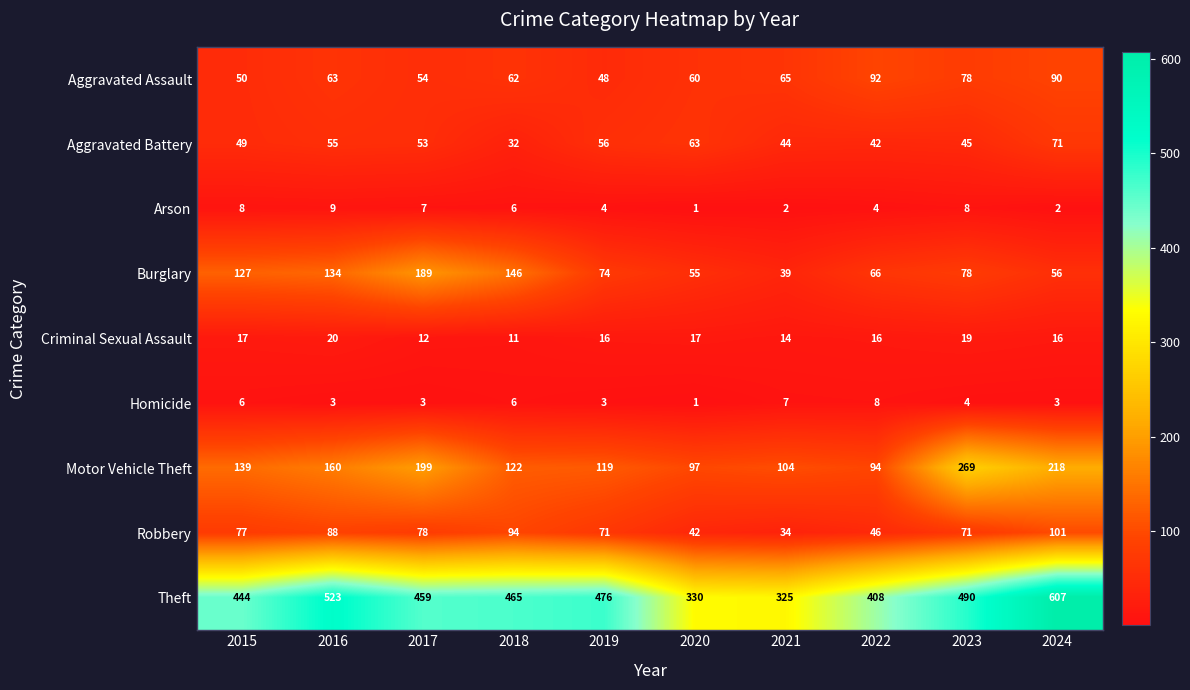

Count the Criminal Sexual Assault values in the range 14 to 17.

6